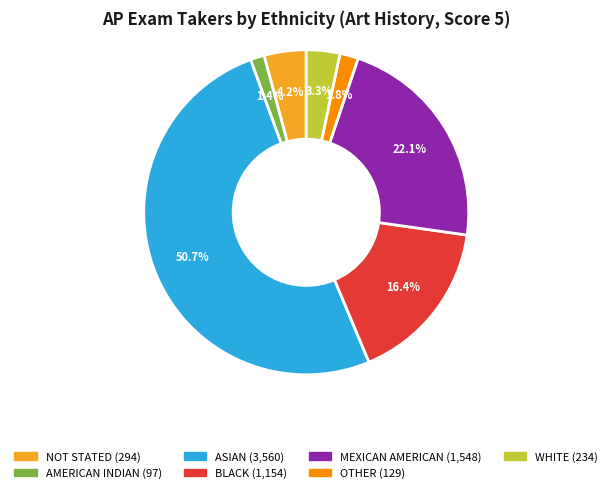

Is it true that BLACK is 16% of the pie?

True